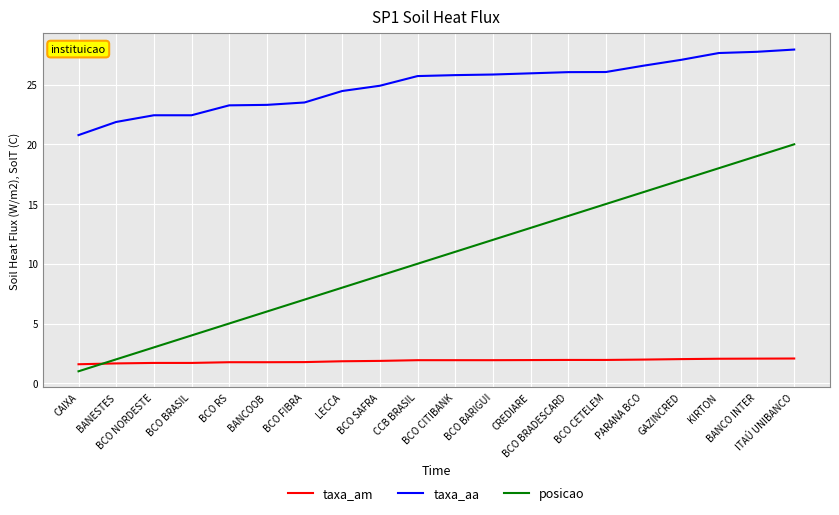

At which category is the sum across all series the highest?

ITAÚ UNIBANCO